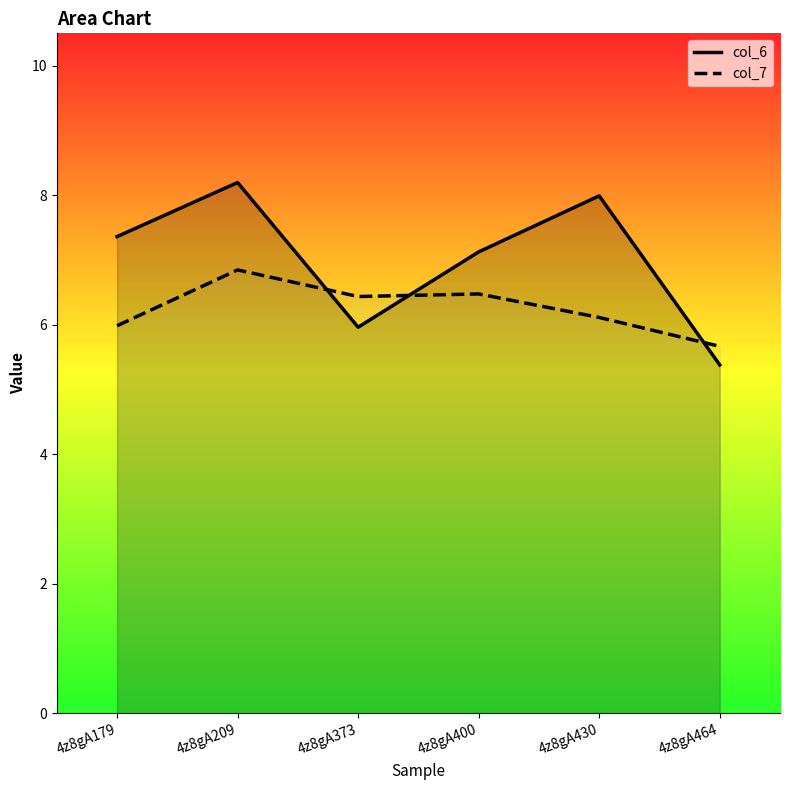

What is the difference between the col_6 values at 4z8gA179 and 4z8gA209?

0.8